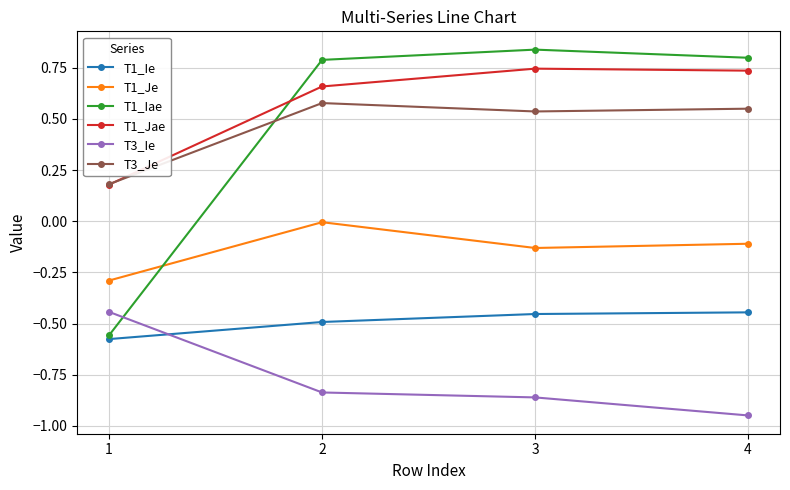

Count the number of data series in this chart.

6